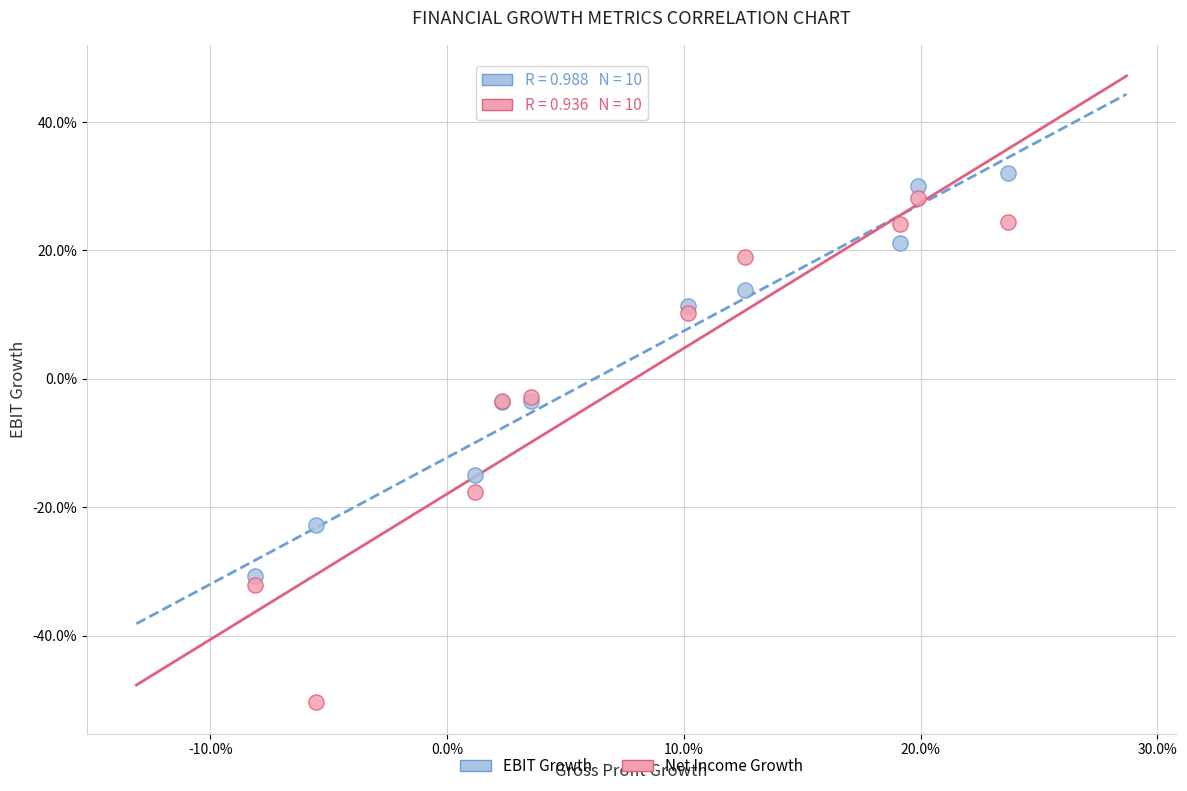

Which series reaches the maximum Y coordinate?

EBIT Growth